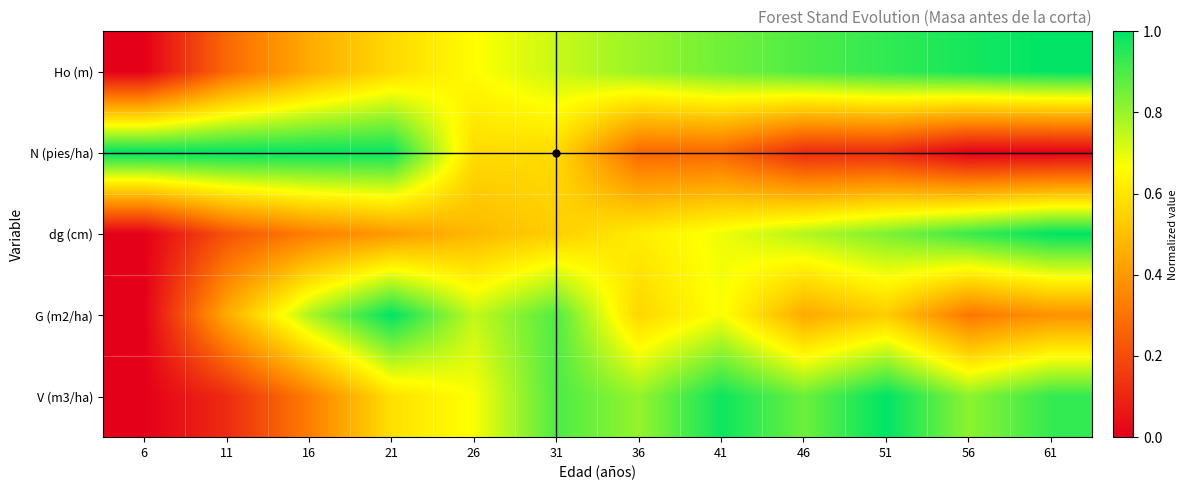

What is the difference between the highest and lowest values at 26?

0.3